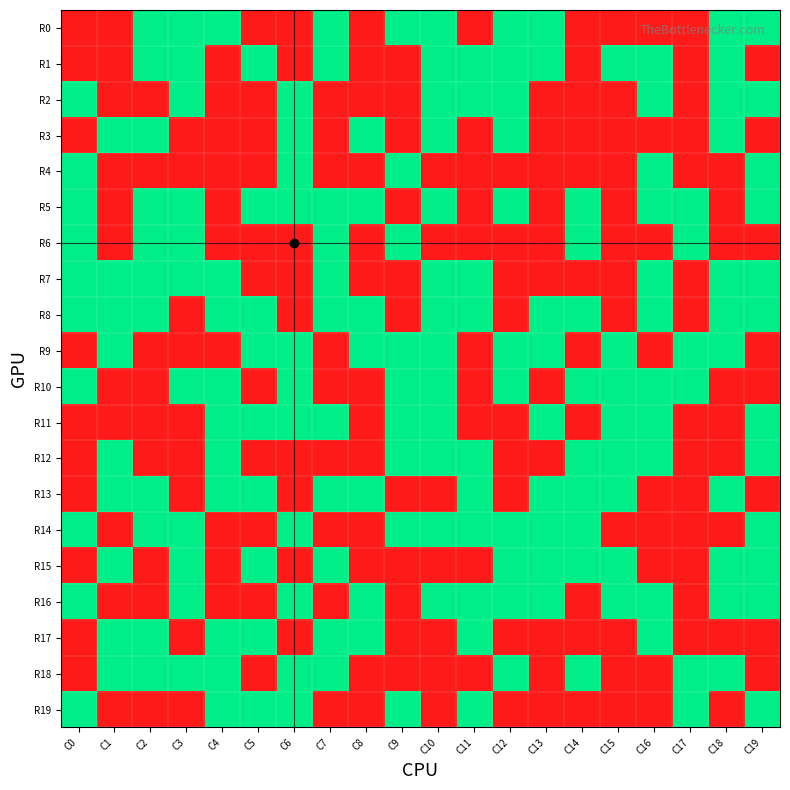

Which category has the lowest value across all series?

C0